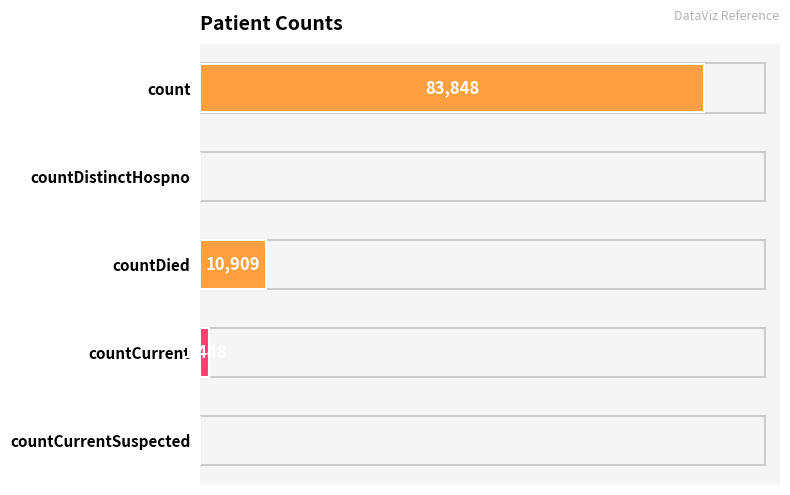

Are the bars horizontal?

Yes